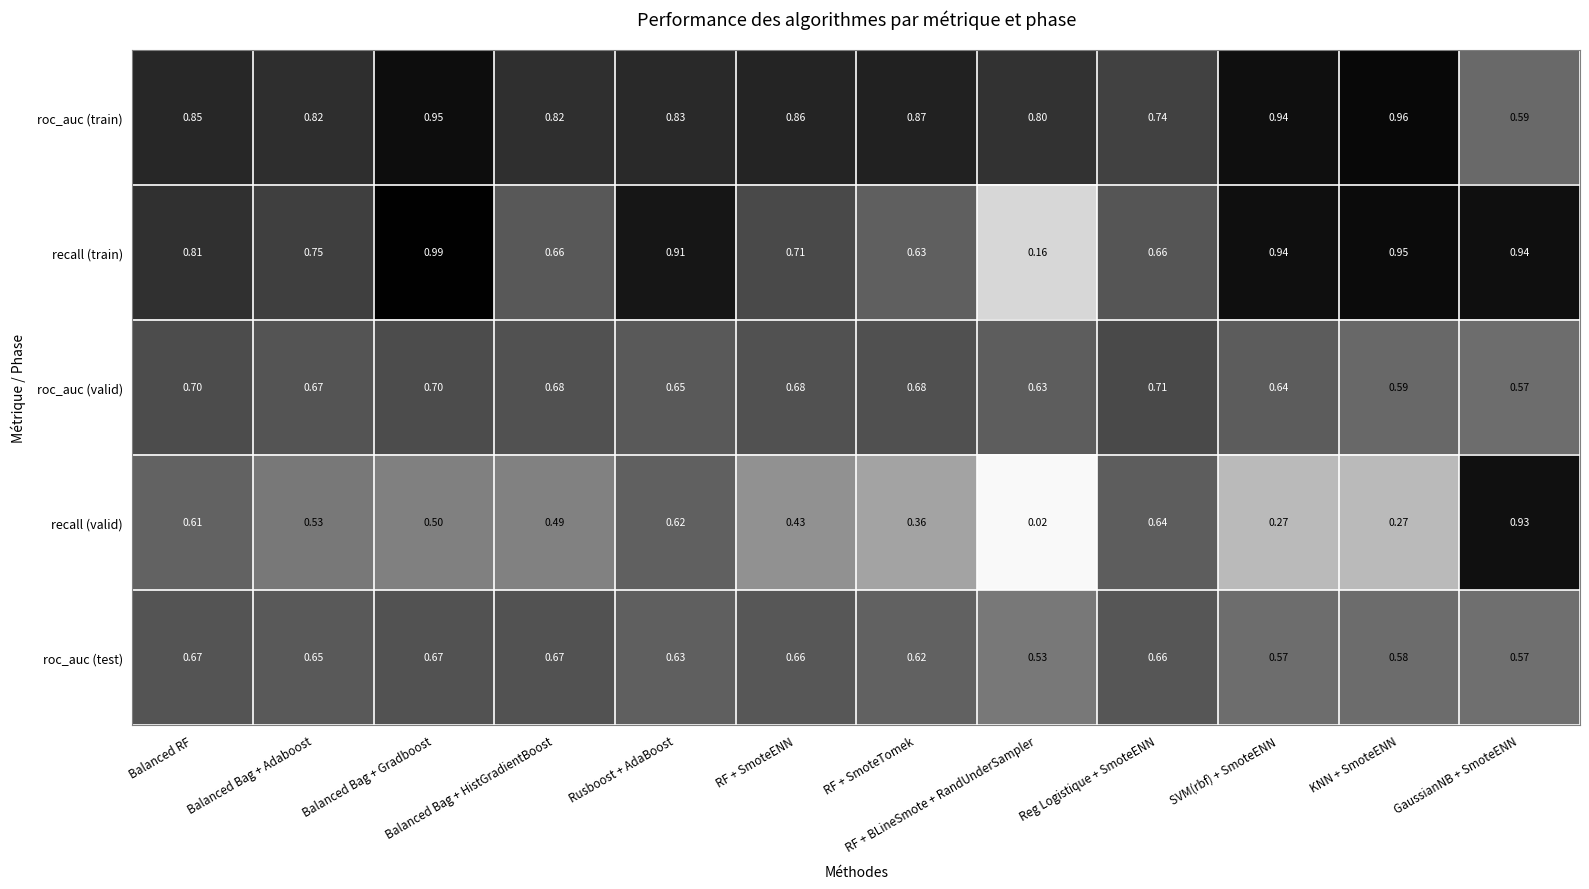

At which category is the sum across all series the highest?

Balanced Bag + Gradboost